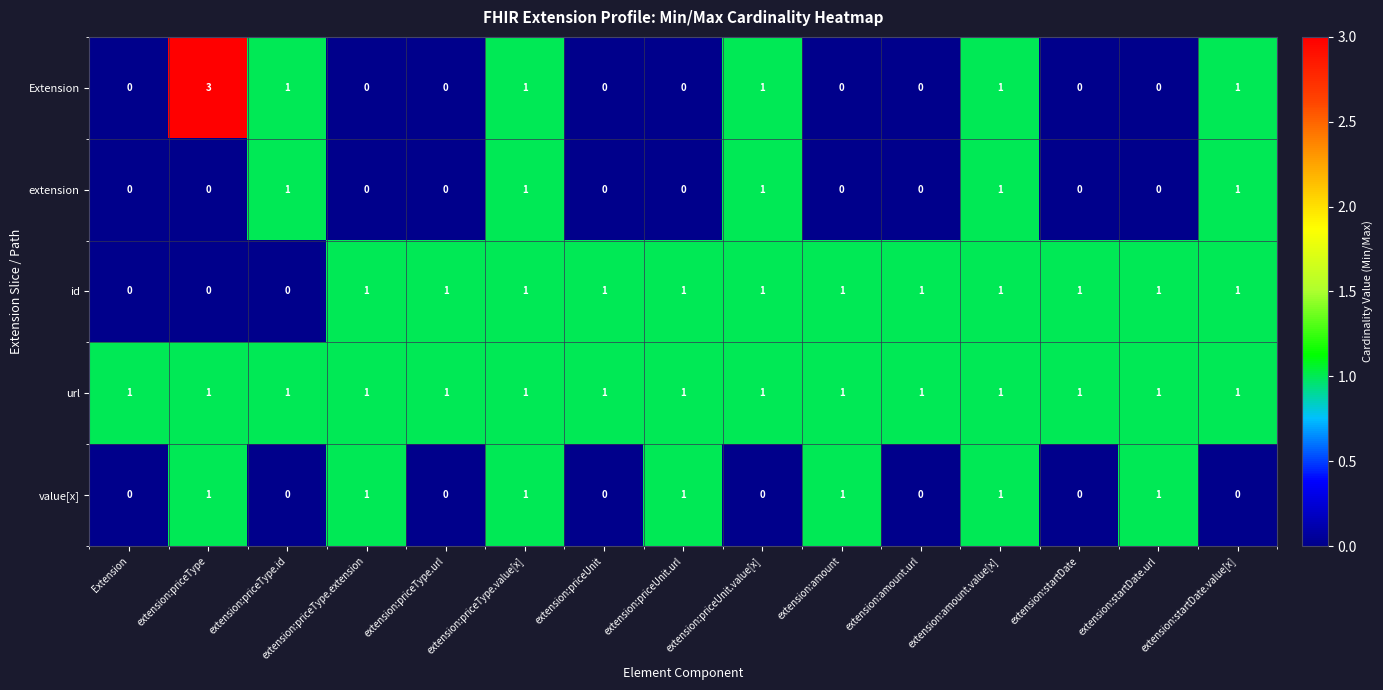

At how many categories does at least one series exceed 2?

1